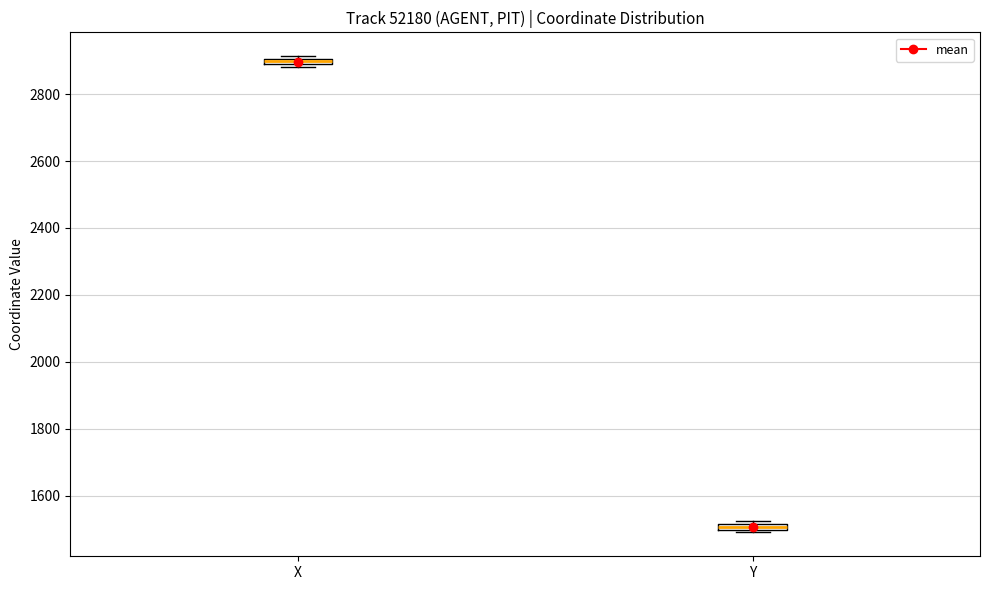

Which box's median line is the highest?

X